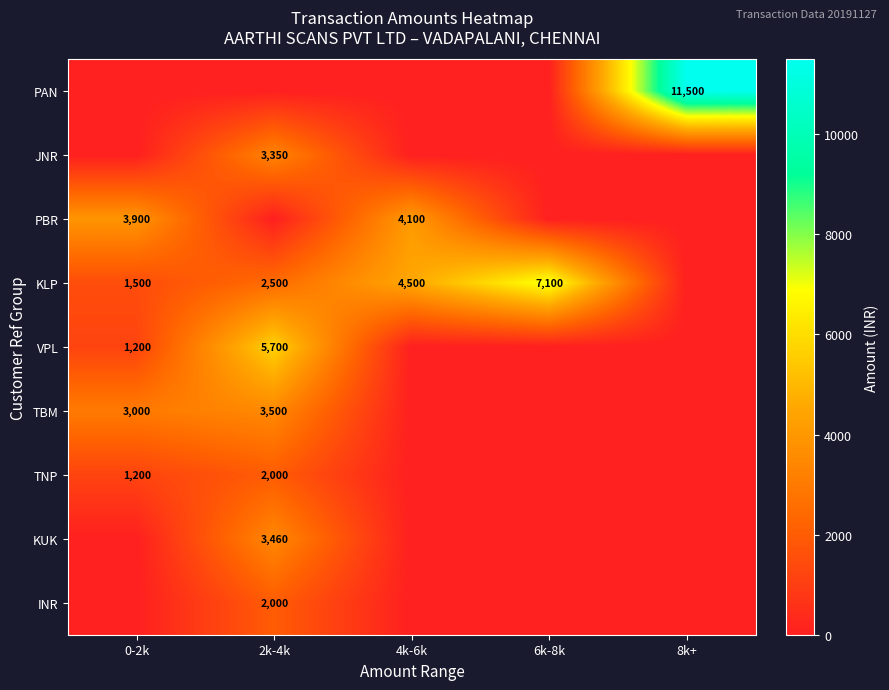

Is it true that TBM equals 4987 at 2k-4k?

False